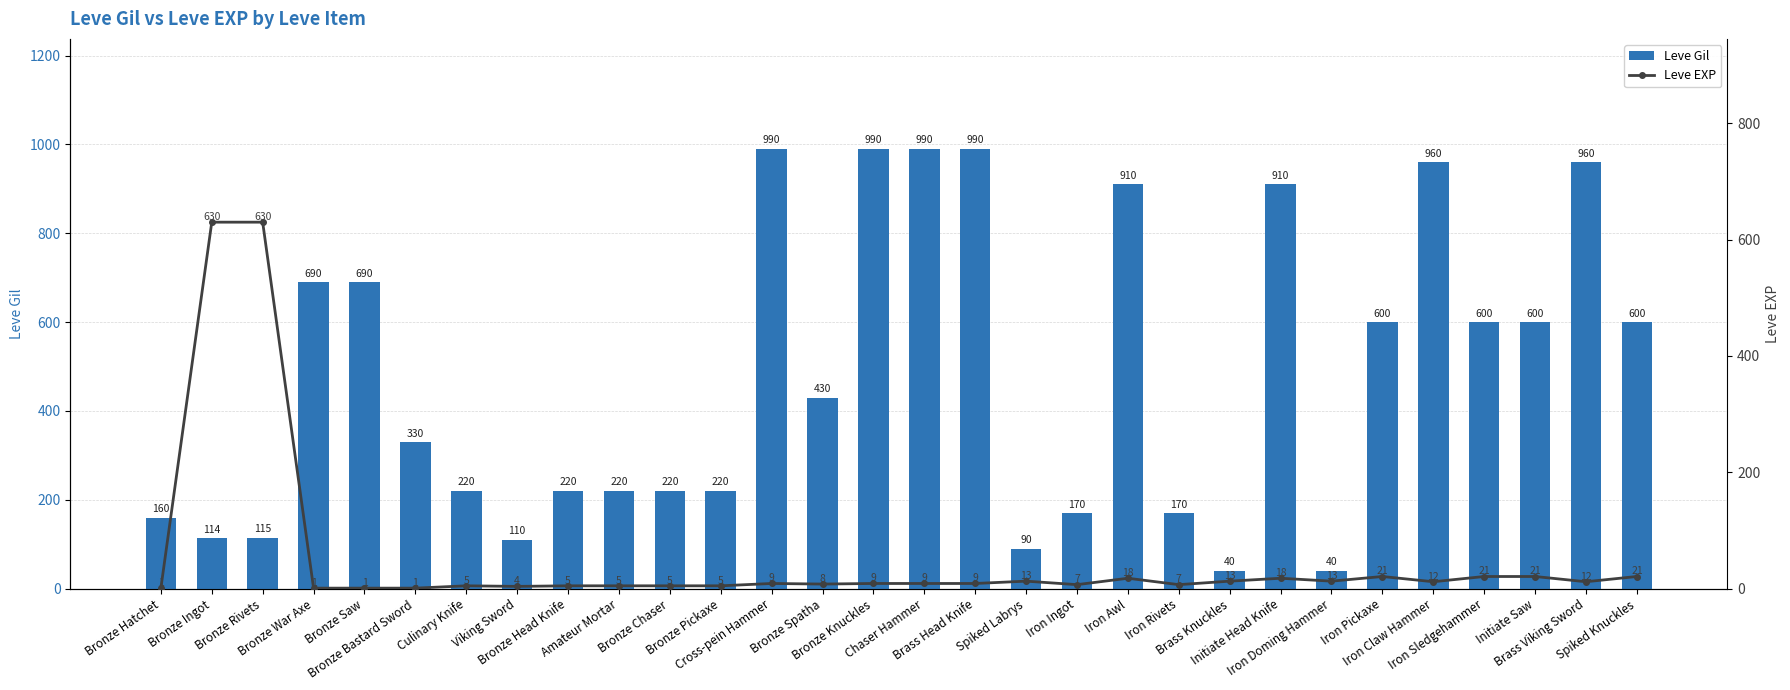

What is the spread (max minus min) of values at Bronze Bastard Sword?

329